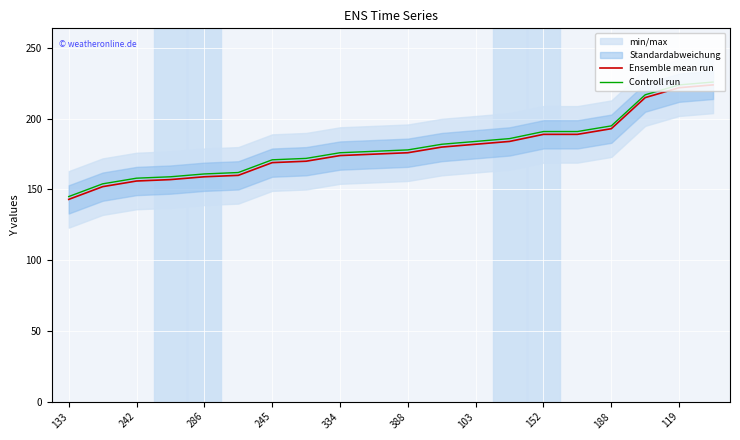

What position from the left is 15?

16